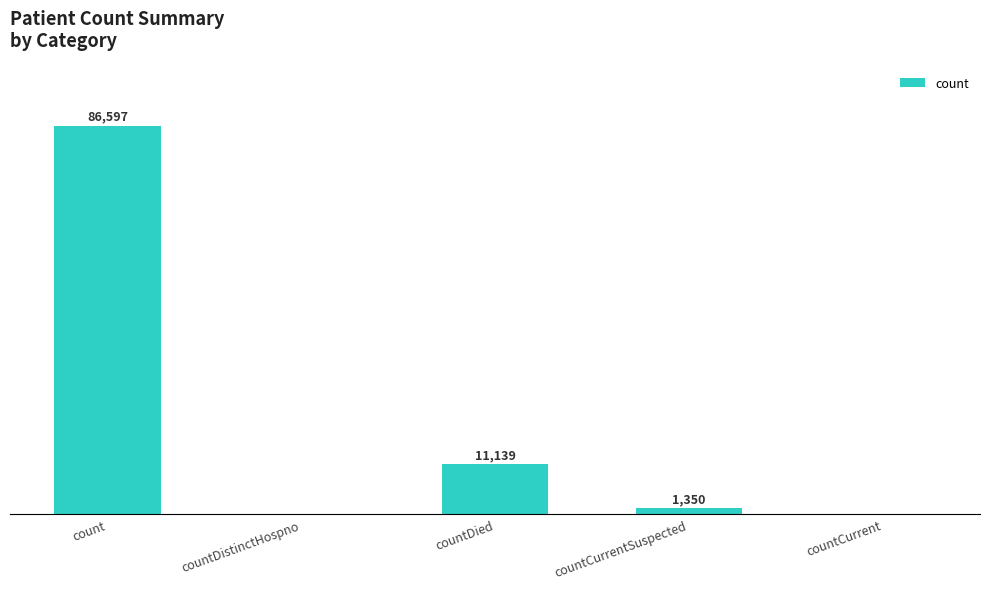

Which label corresponds to the largest value in the chart?

count